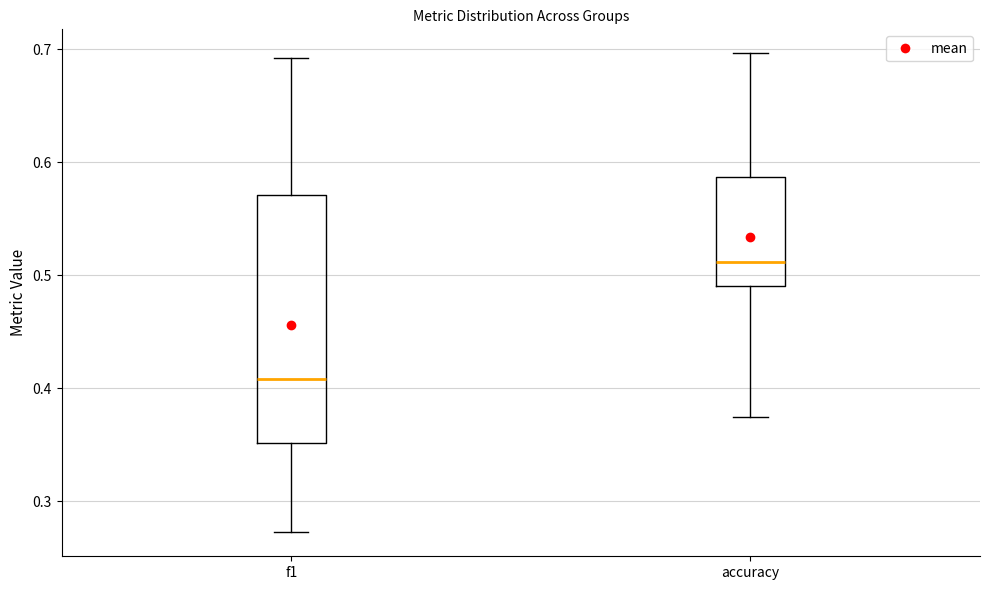

Which box has the highest median line?

accuracy